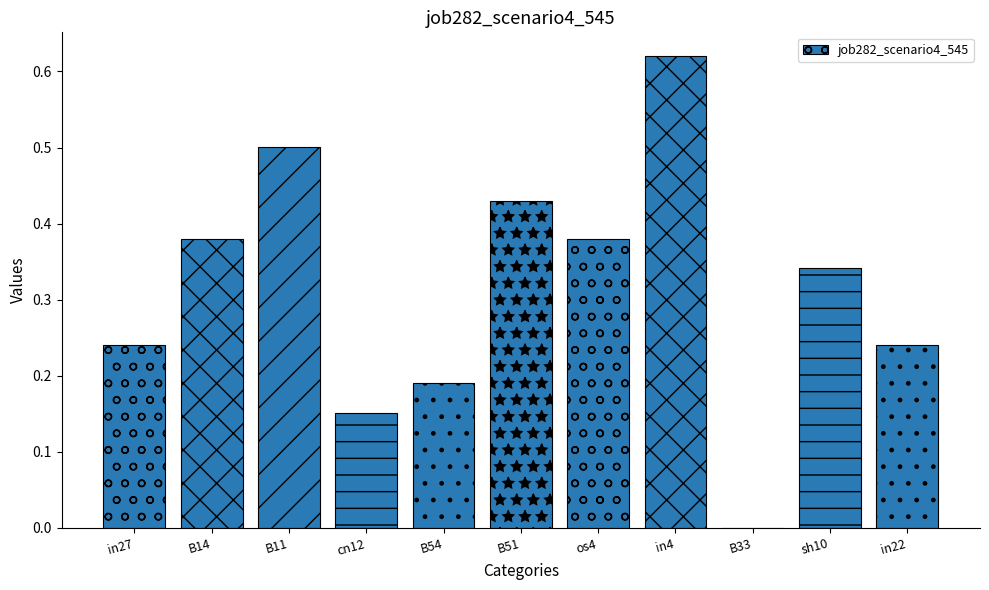

What is the change in value from cn12 to in4?

+0.5